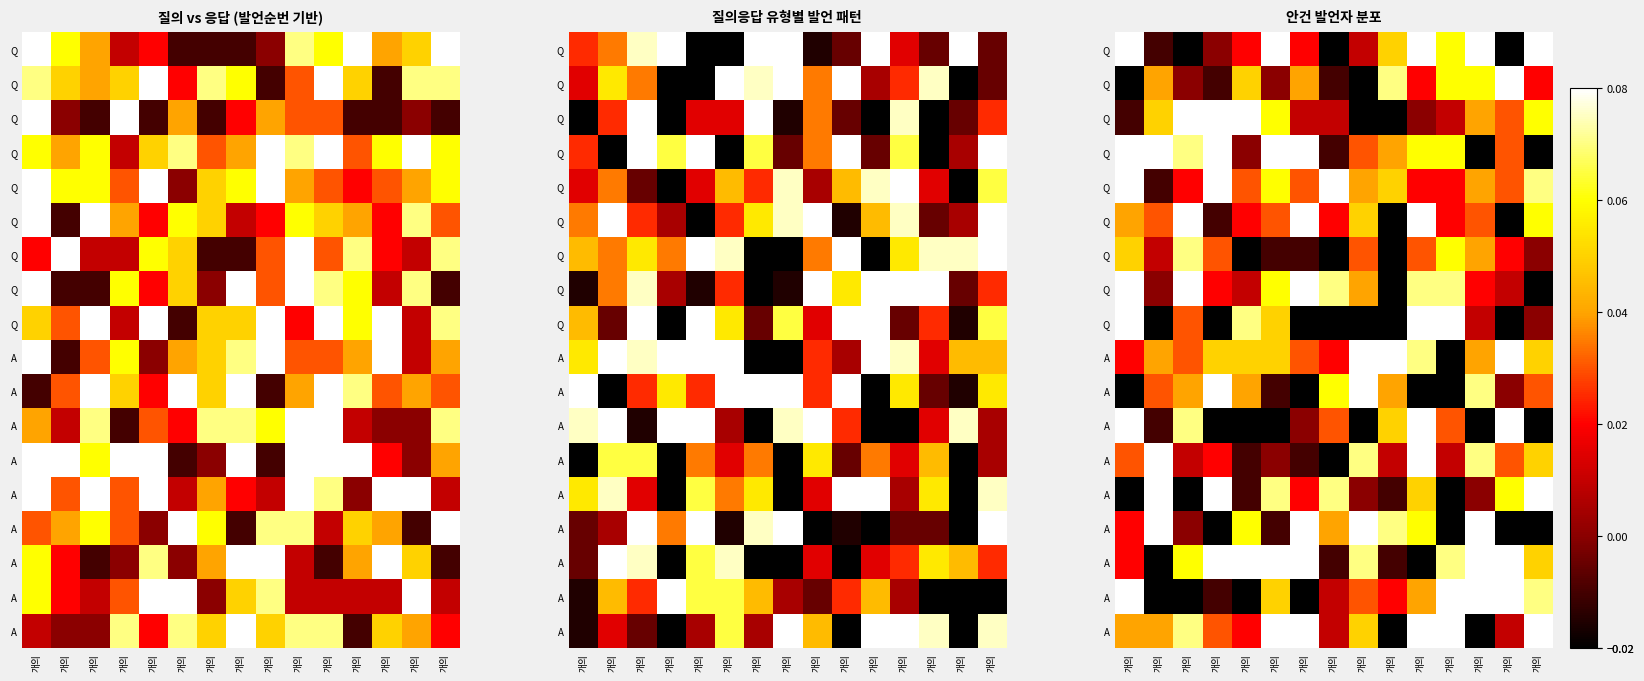

What is the total value across all series at 개의?

0.8